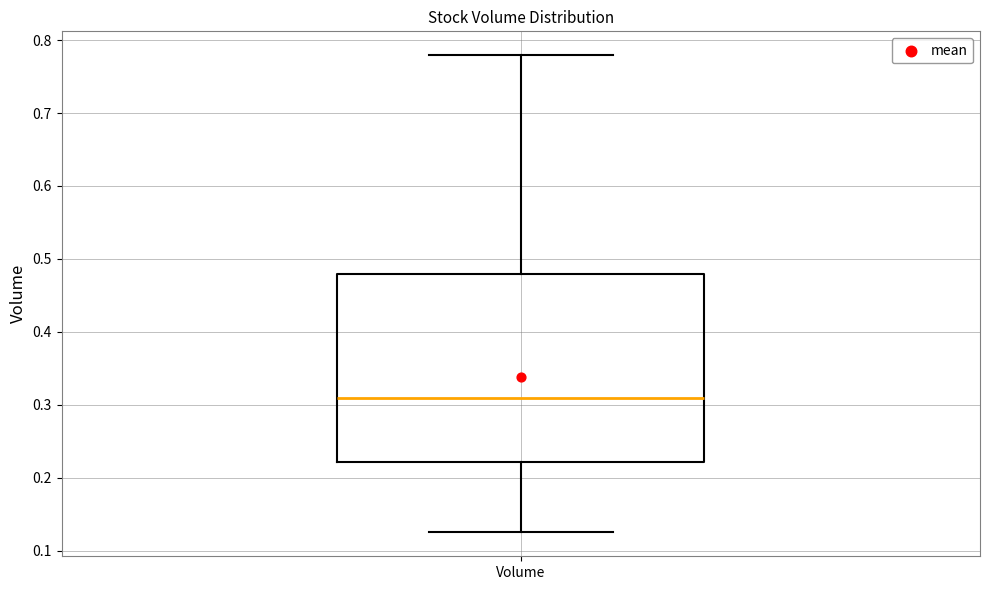

Where does the median line of the box for Volume sit on the y-axis? The values are not printed on the chart, so give them approximately, as read against the axis.

0.31